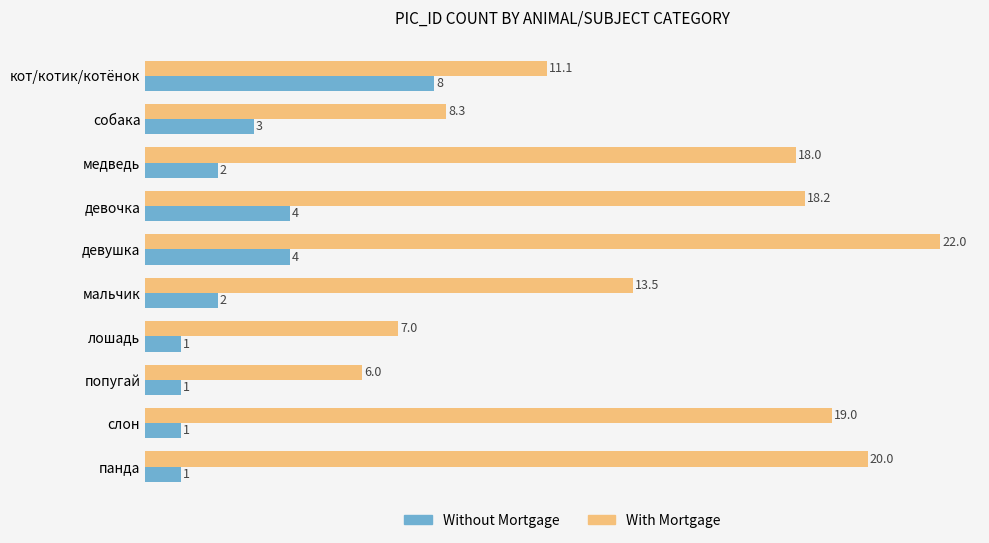

Which series has the largest total across all categories?

With Mortgage